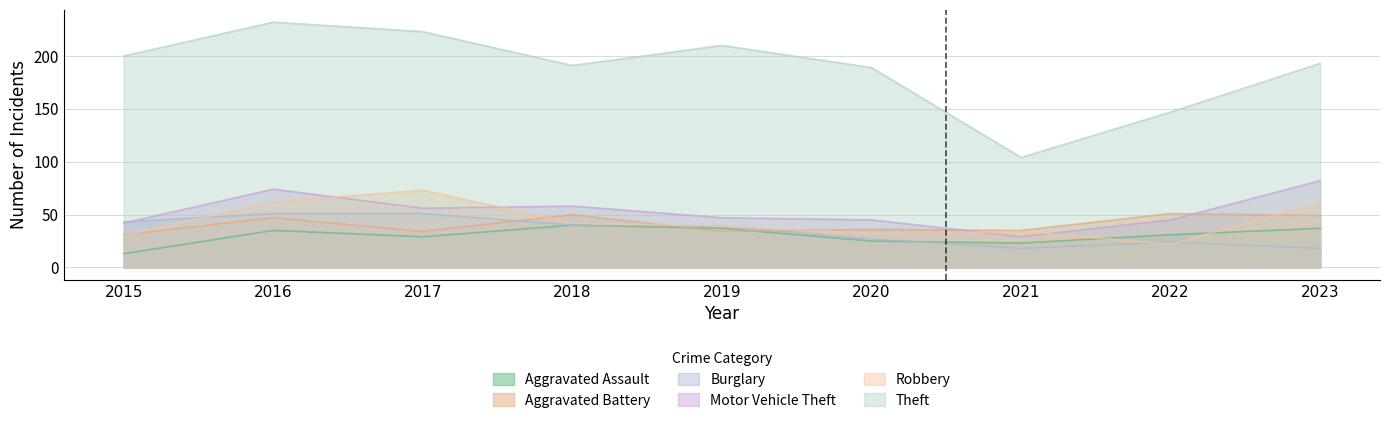

Which series changed the most between 2021 and 2023?

Theft